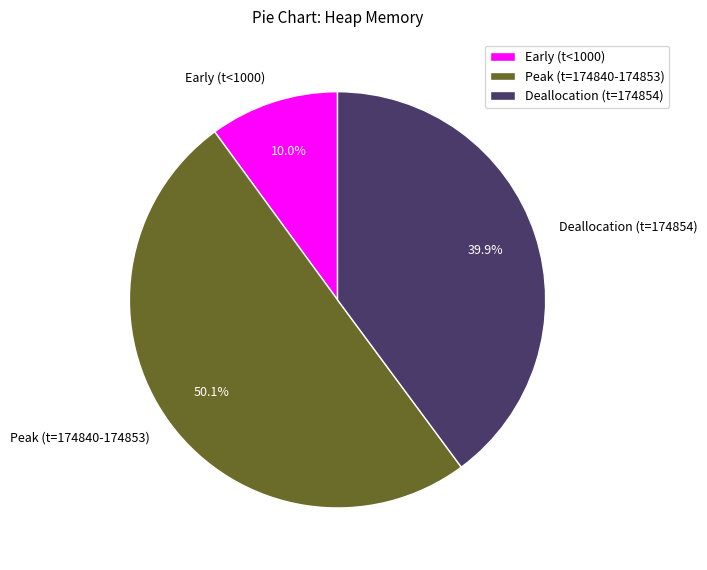

Which category has the smallest portion of the pie?

Early (t<1000)